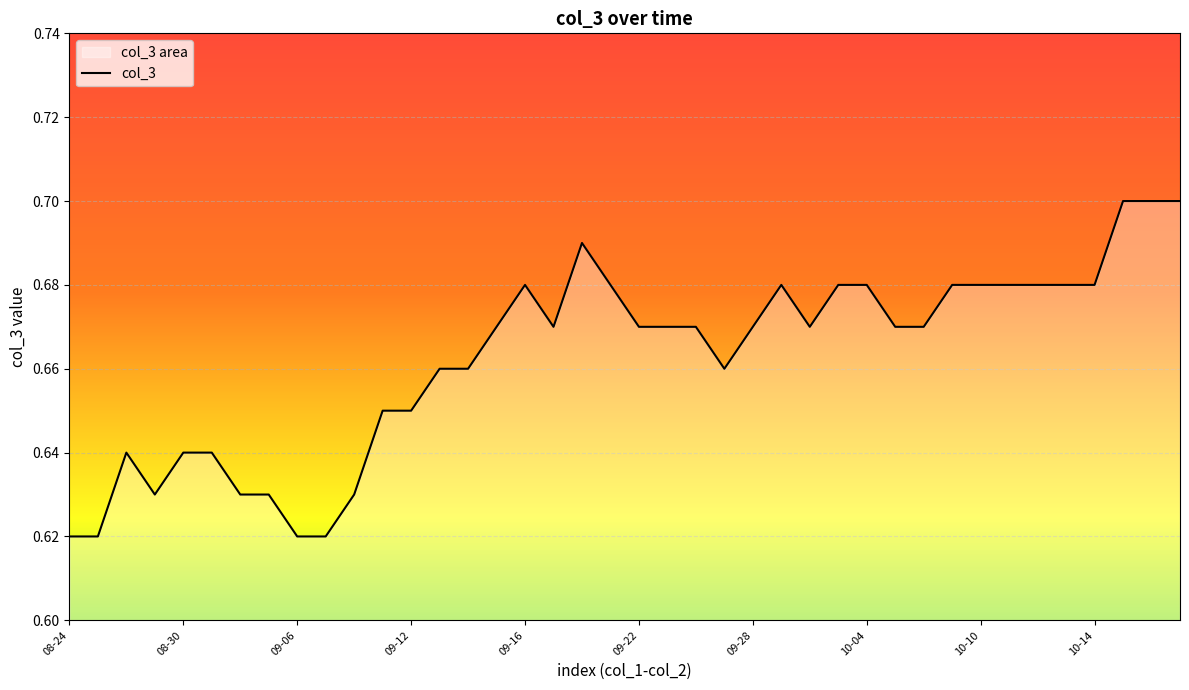

At which category does the chart reach its peak across all series?

37